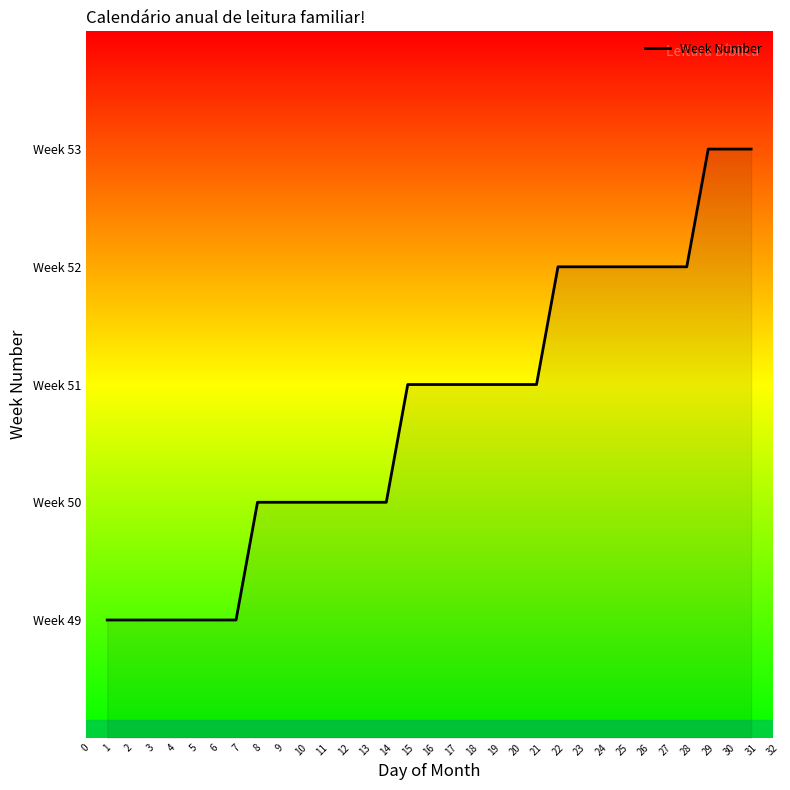

Does the chart have visible grid lines?

No